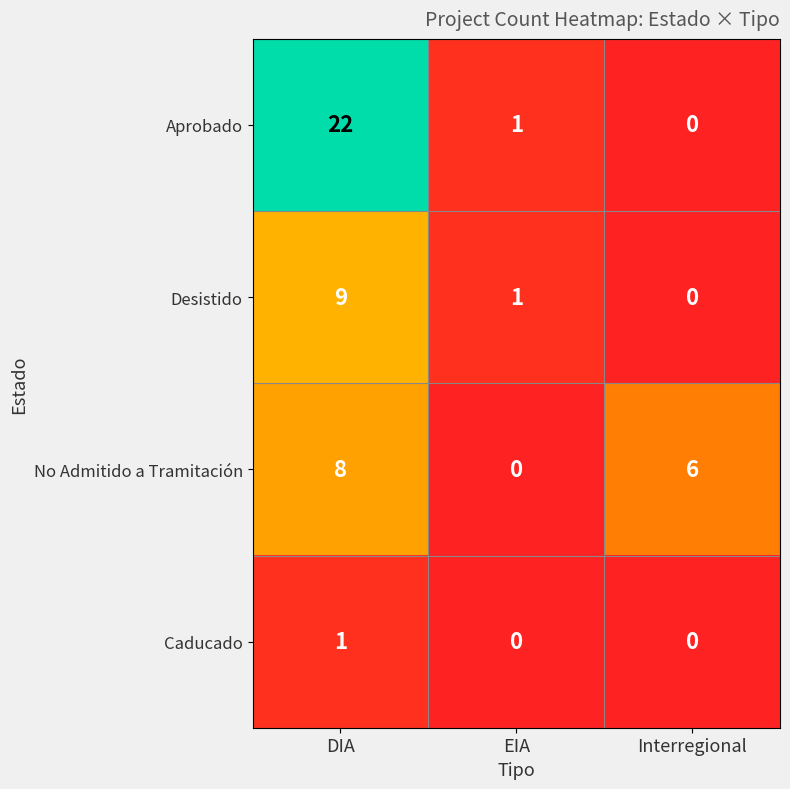

How many data points in Desistido are less than 1?

1